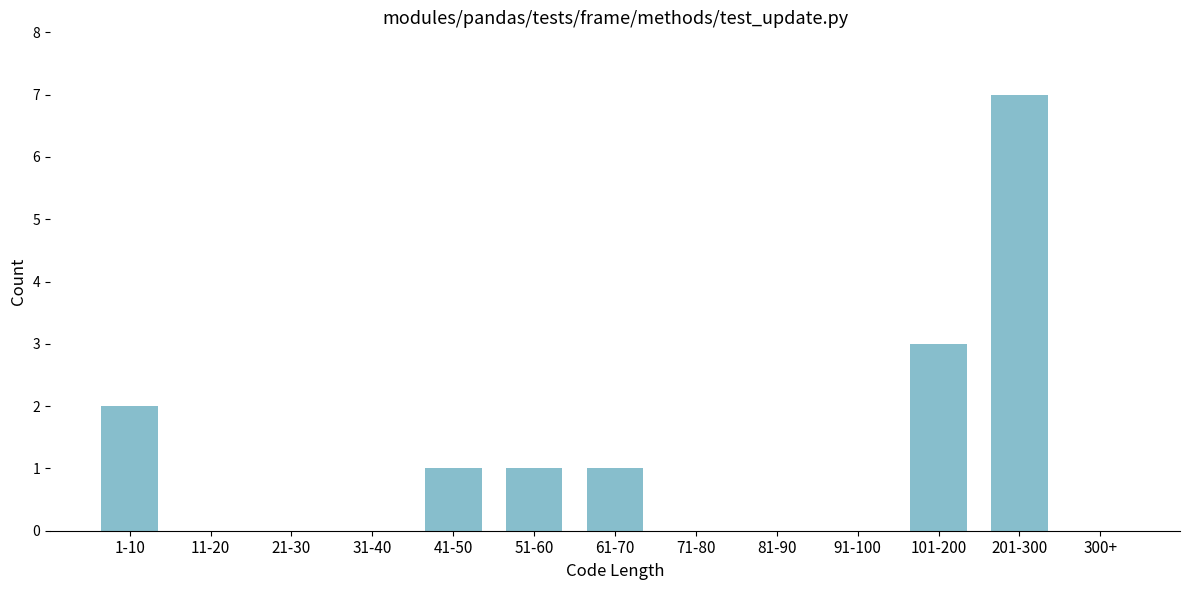

Reading right to left, extract all data points from this chart.

300+=0	201-300=7	101-200=3	91-100=0	81-90=0	71-80=0	61-70=1	51-60=1	41-50=1	31-40=0	21-30=0	11-20=0	1-10=2